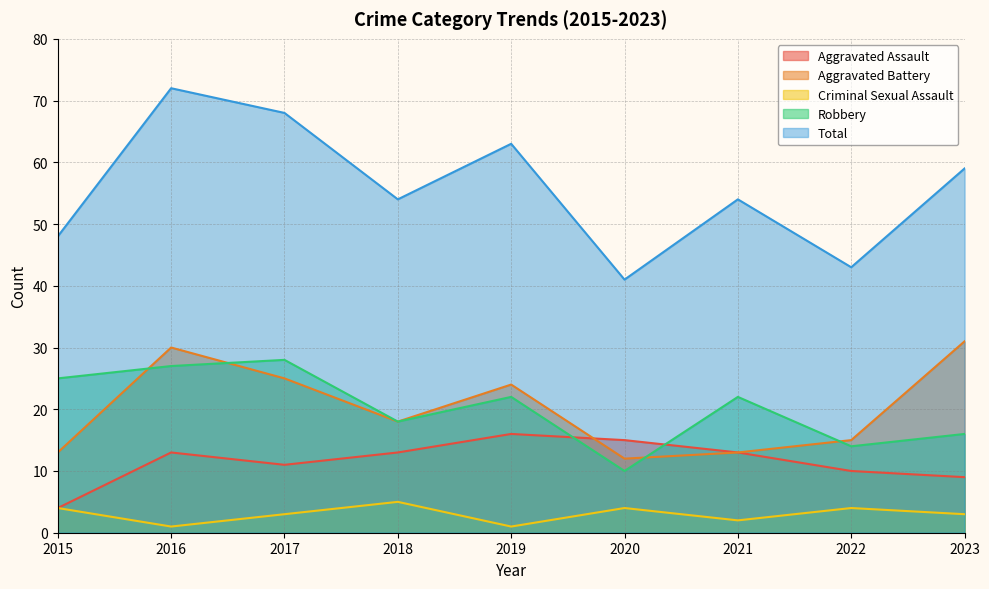

Which series has the largest total across all categories?

Total